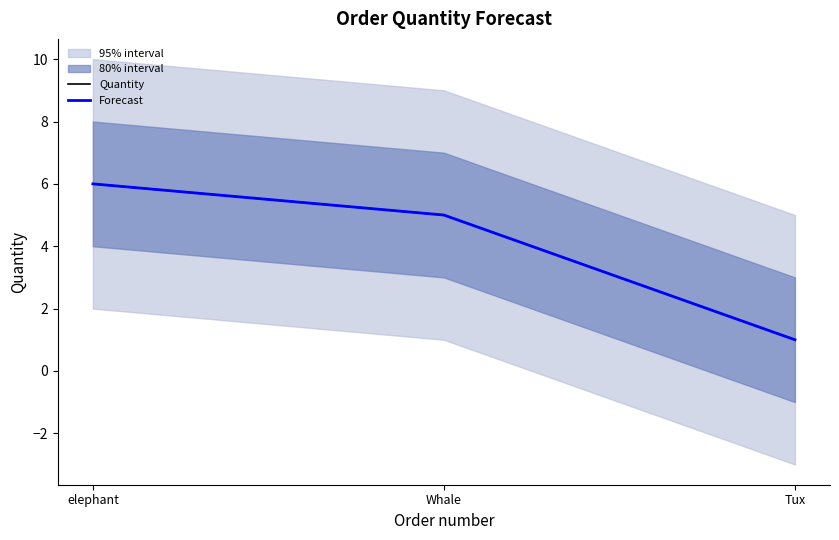

What is the approximate value of Quantity at Whale?

5